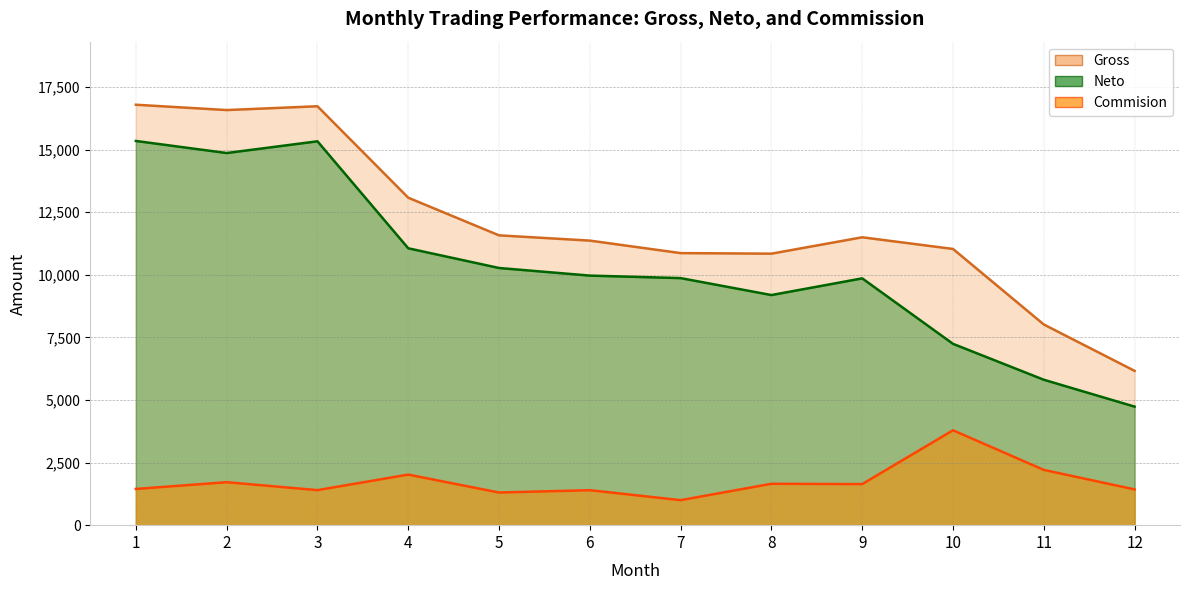

Rank the series by their average value, from highest to lowest.

Gross, Neto, Commision